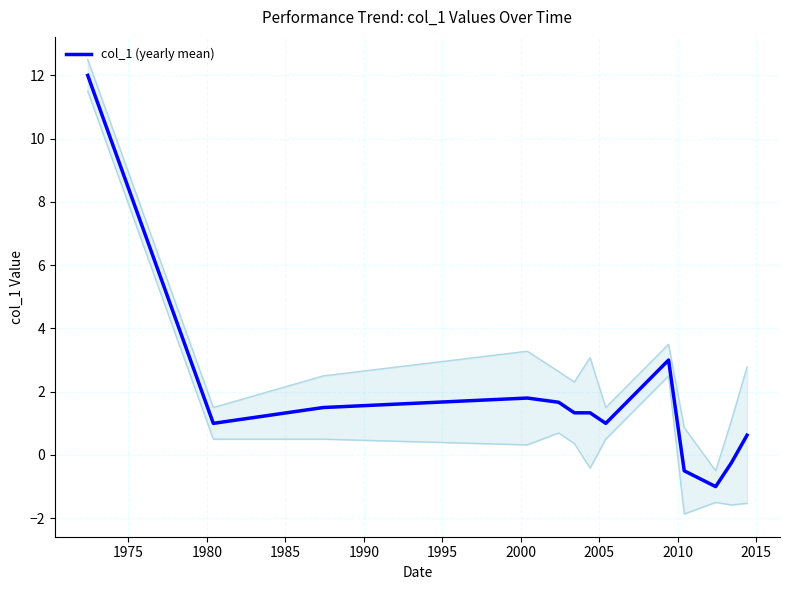

Reading left to right, list all the values displayed in this chart.

12.0	1.0	1.5	1.8	1.7	1.3	1.3	1.0	3.0	-0.5	-1.0	-0.2	0.6